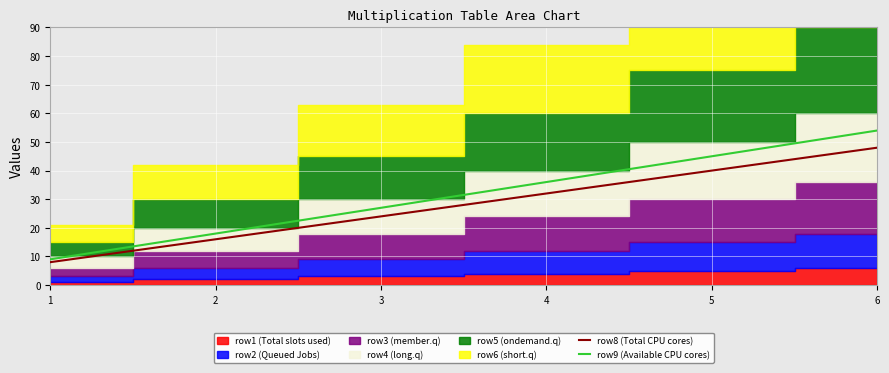

What value does the row8 (Total CPU cores) series have at 6, to the nearest 5?

50